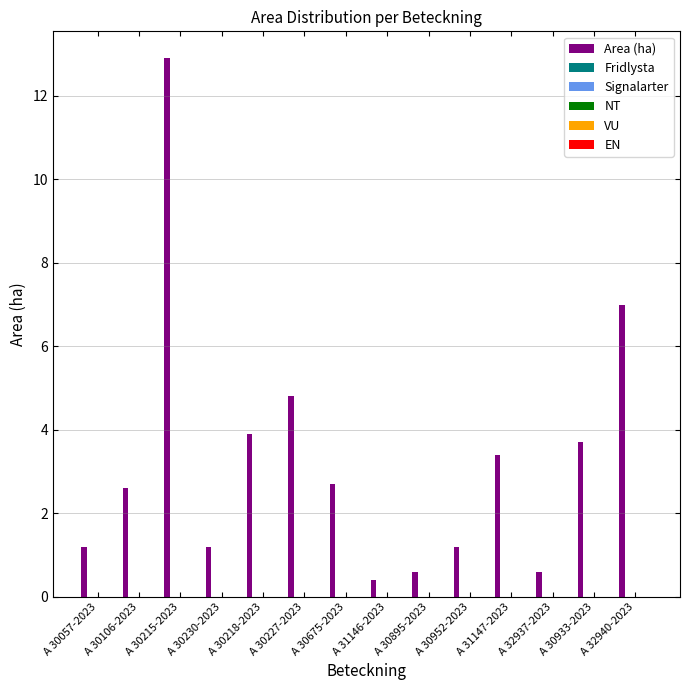

What is the sum of all values?

46.2